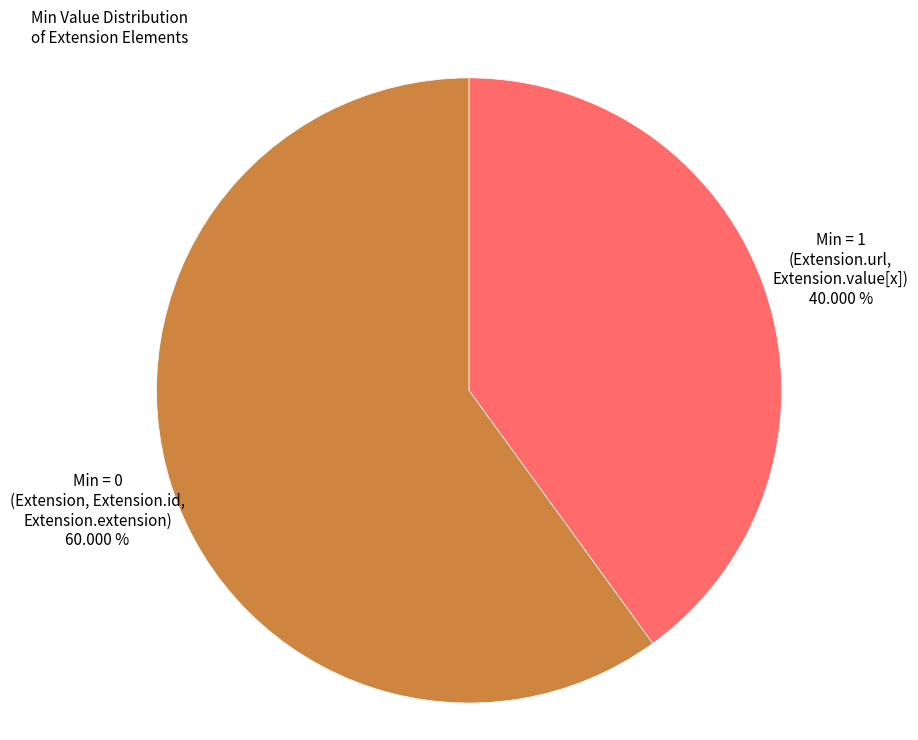

Does Min = 1 (Extension.url, Extension.value[x]) account for over 50% of the chart?

No